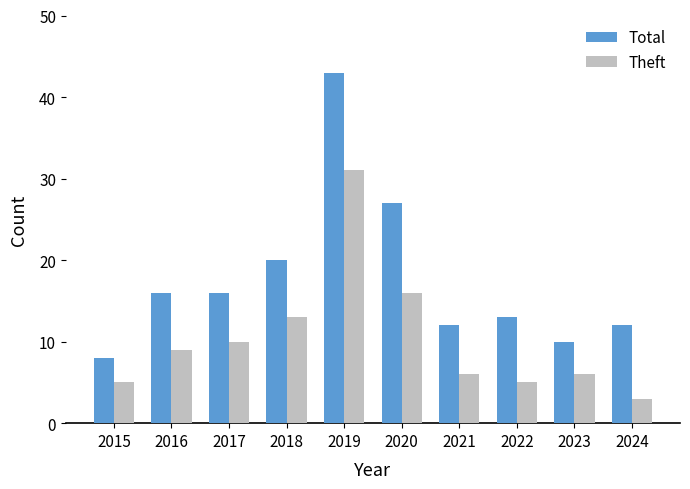

How many bars are there in total?

20